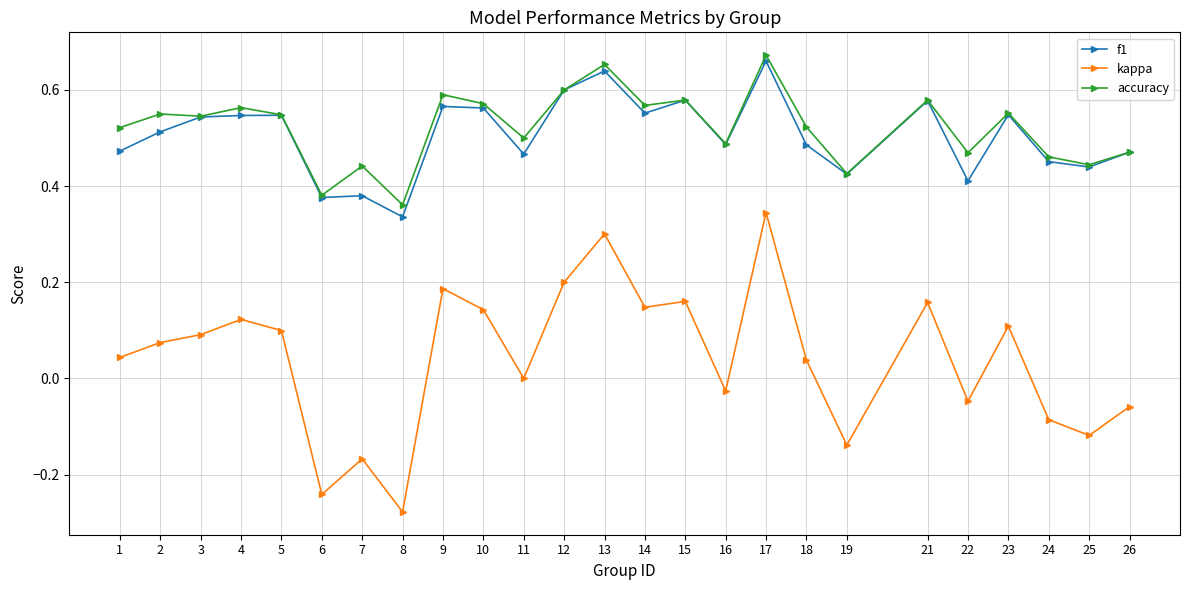

How many interior local valleys does the kappa series have?

8